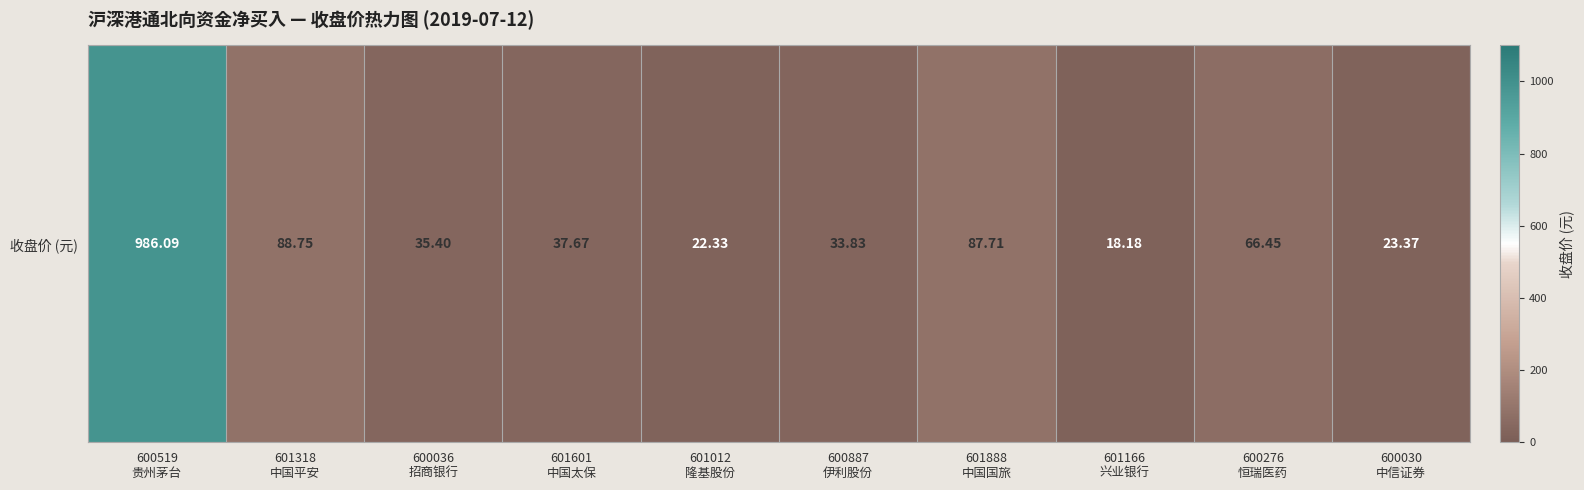

Is it true that the value at 600519
贵州茅台 is 986.1?

True